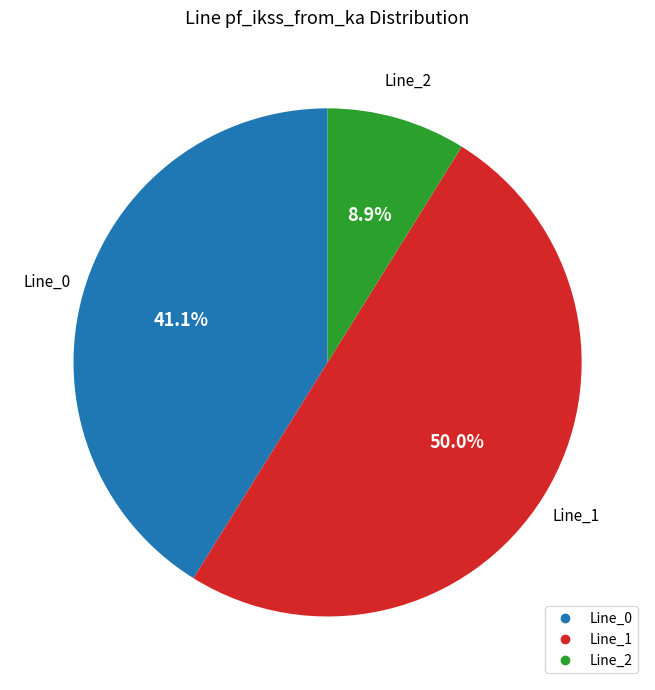

Which has a higher value, Line_2 or Line_1?

Line_1